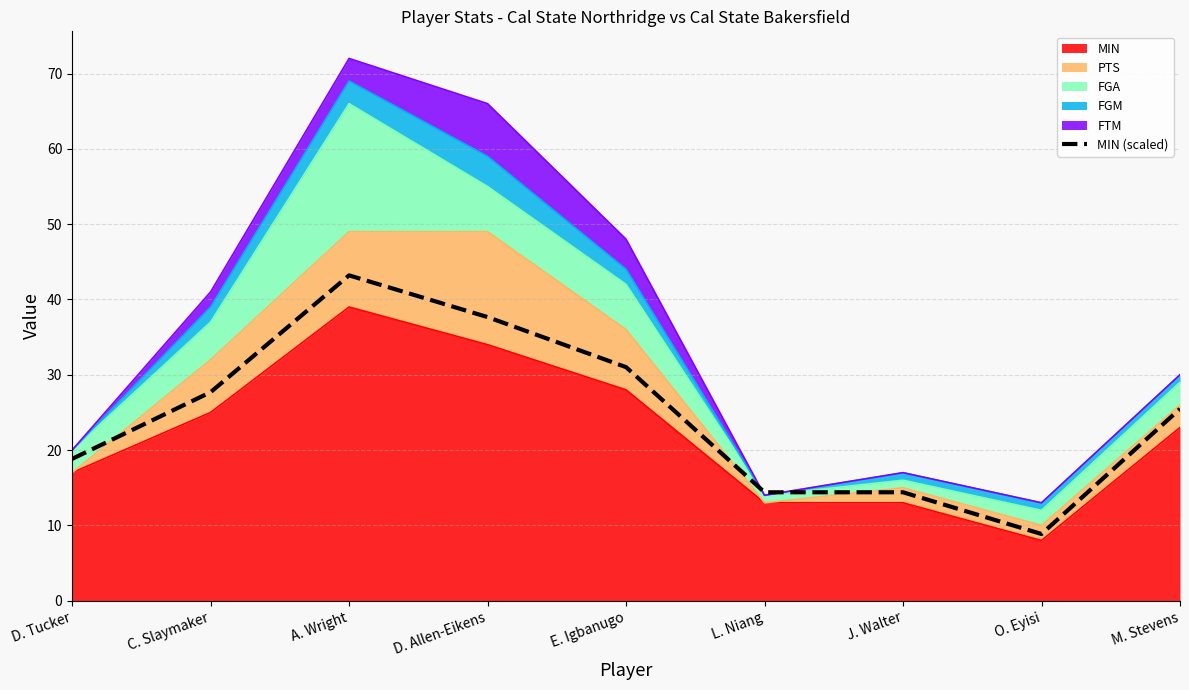

What is the ratio of the value at A. Wright to the value at M. Stevens?

1.7